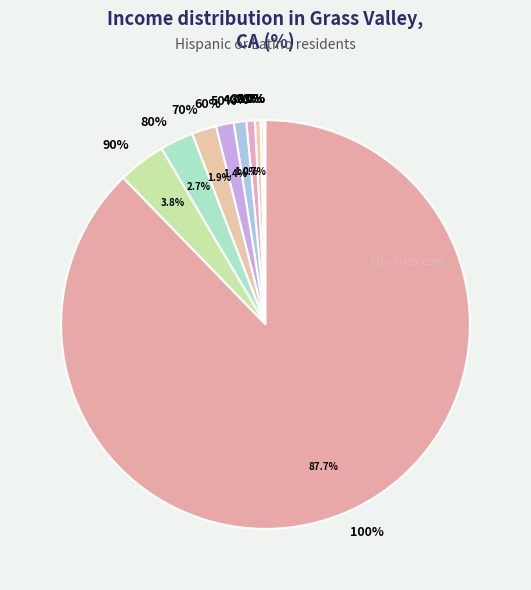

Is it true that 20% is 7% of the pie?

False